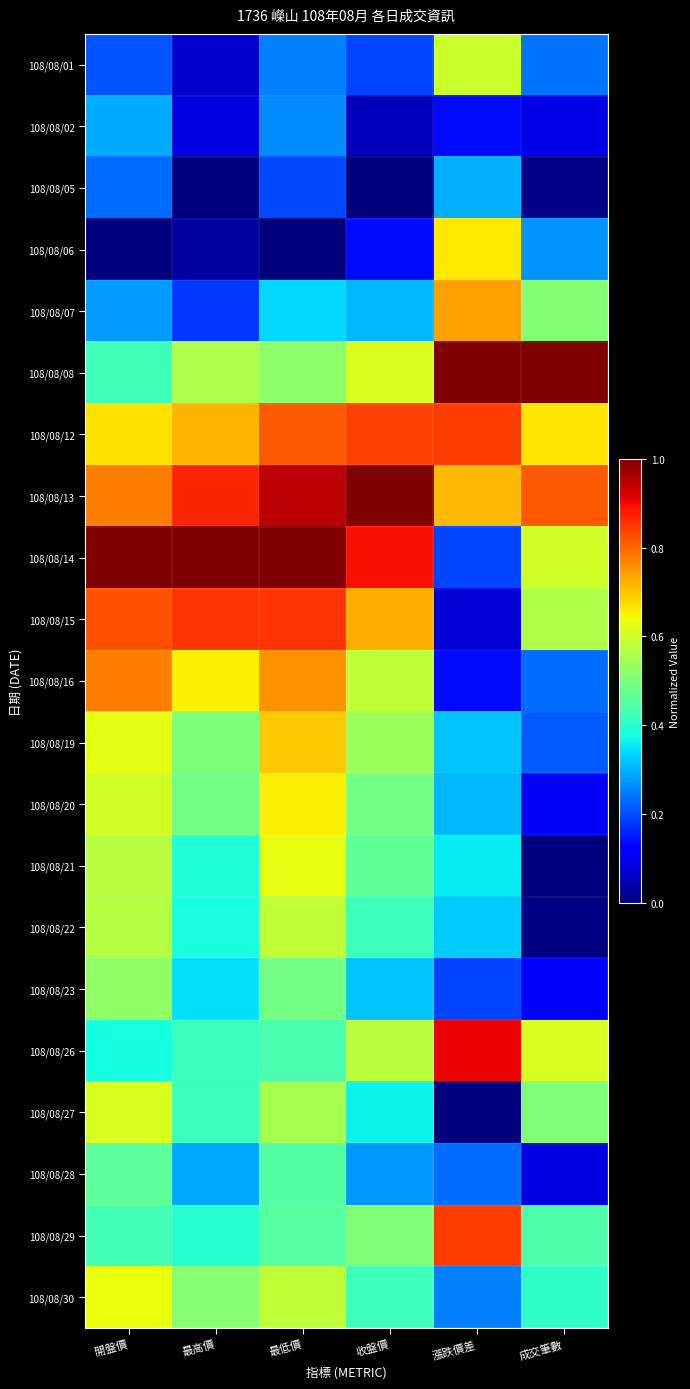

Which has a higher value, 最低價 or 最高價?

最低價